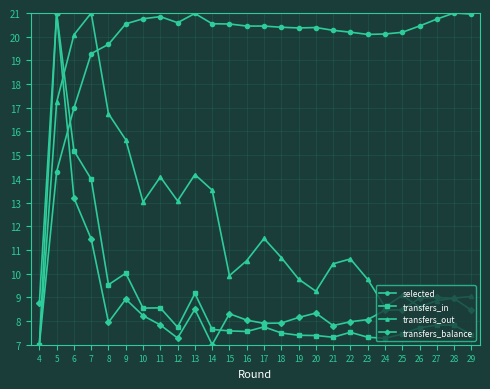

Between 9 and 21, which series saw the biggest shift?

transfers_out